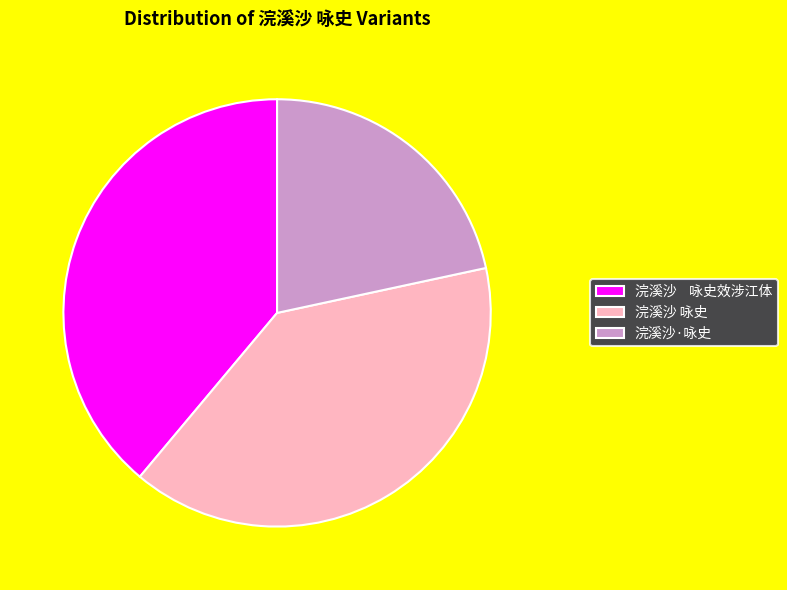

Is the sum of 浣溪沙 咏史 and 浣溪沙·咏史 greater than half?

Yes